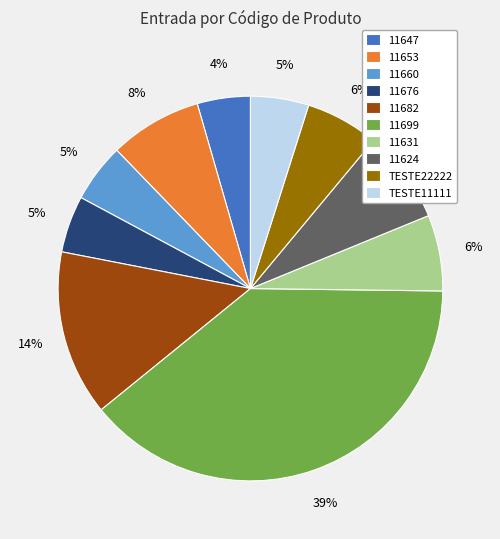

Is the sum of 11647 and 11631 greater than half?

No